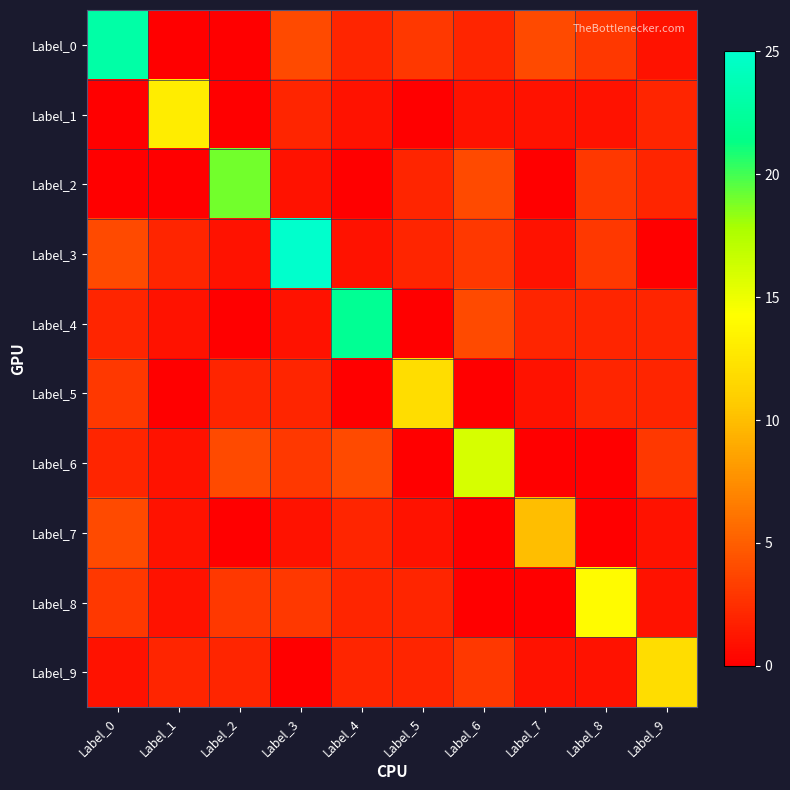

List the series in order of their peak value, lowest first.

Label_7, Label_5, Label_9, Label_1, Label_8, Label_6, Label_2, Label_4, Label_0, Label_3